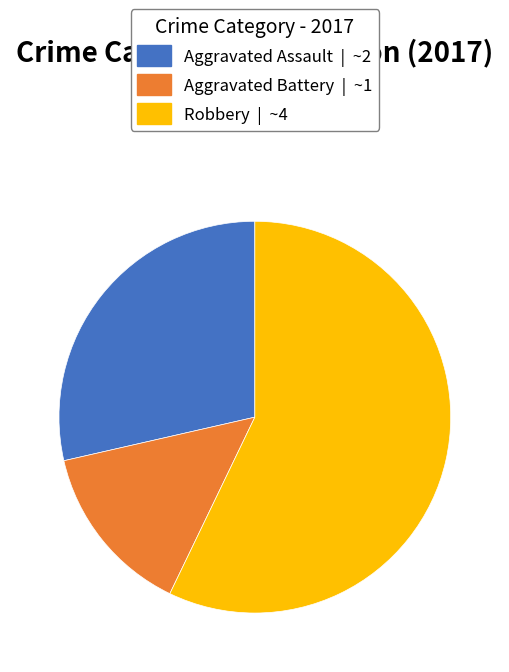

Does any single category account for the majority?

Yes